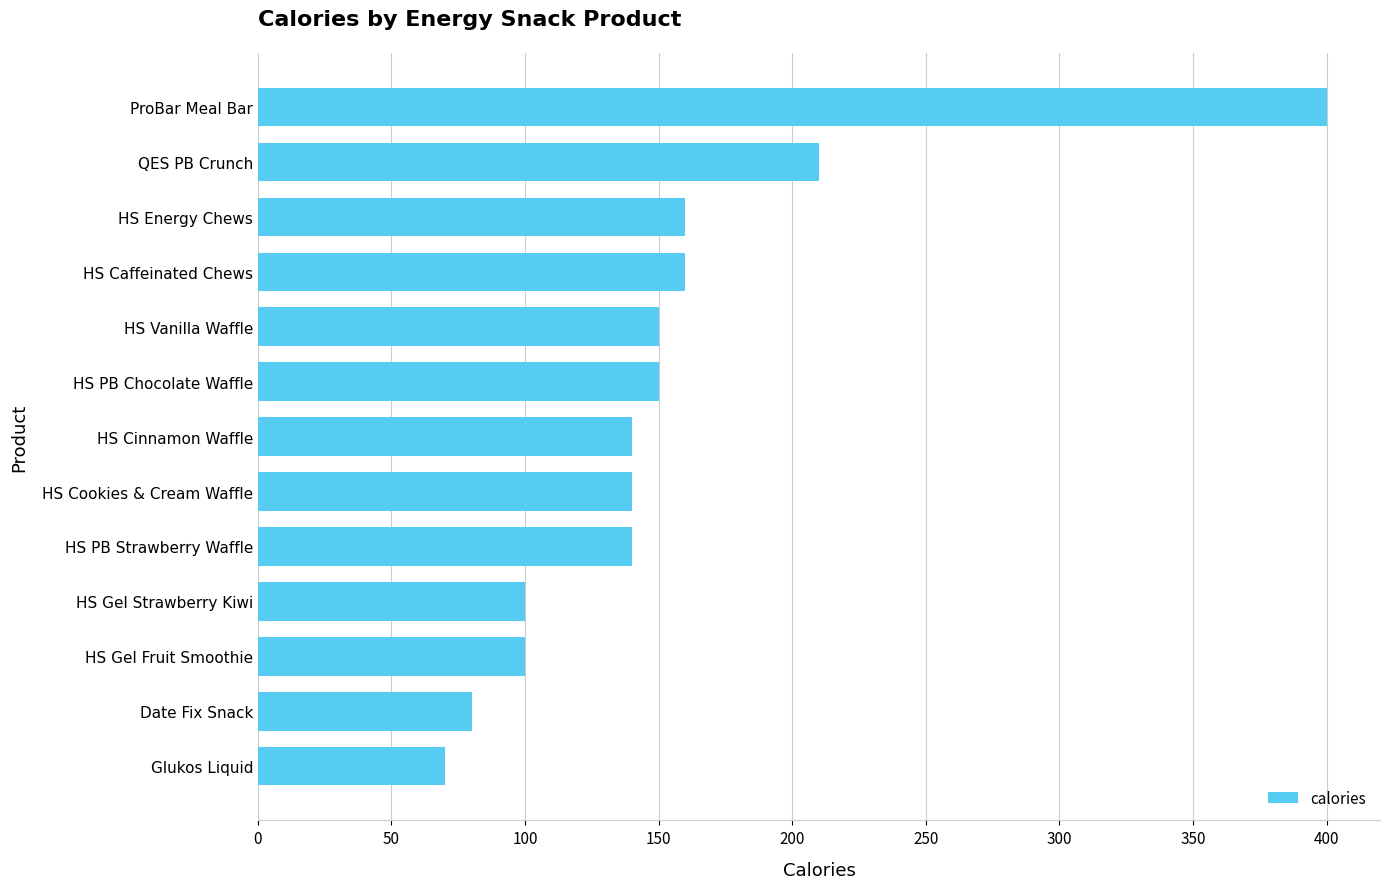

Reading bottom to top, list all the values displayed in this chart.

70	80	100	100	140	140	140	150	150	160	160	210	400